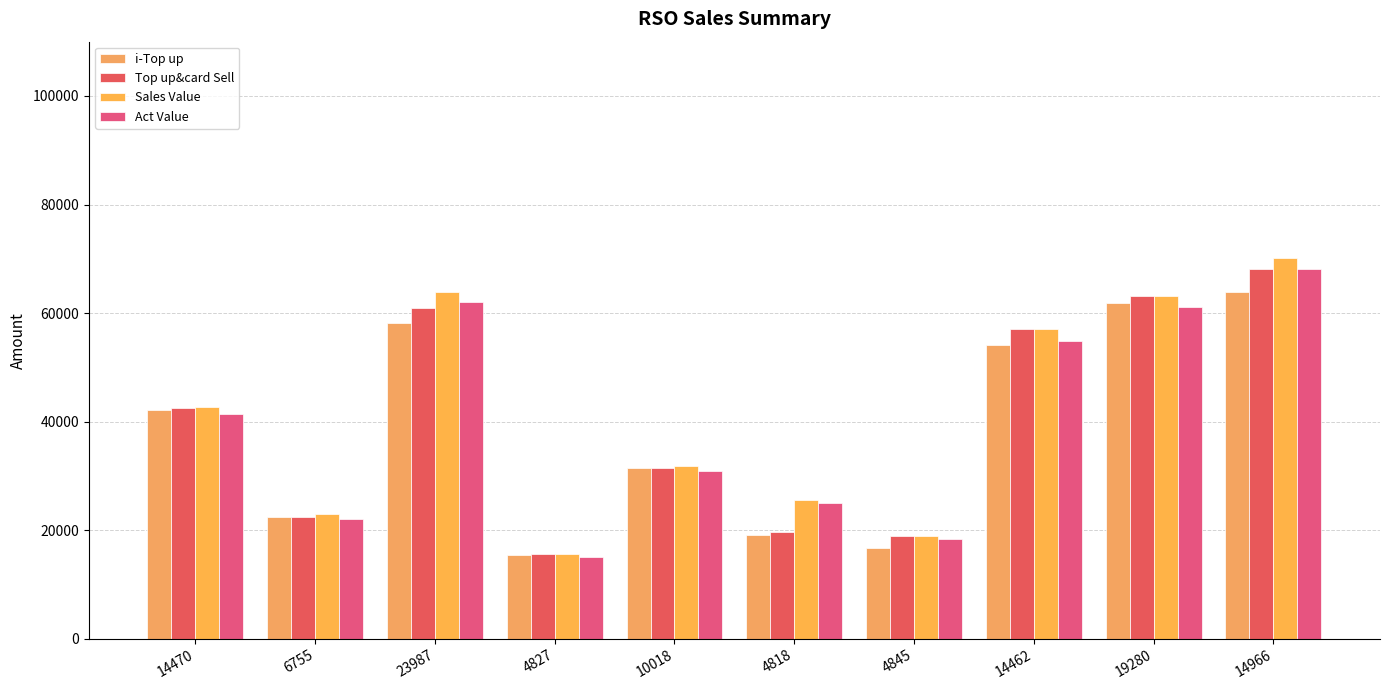

Which label corresponds to the smallest value in the chart?

4827